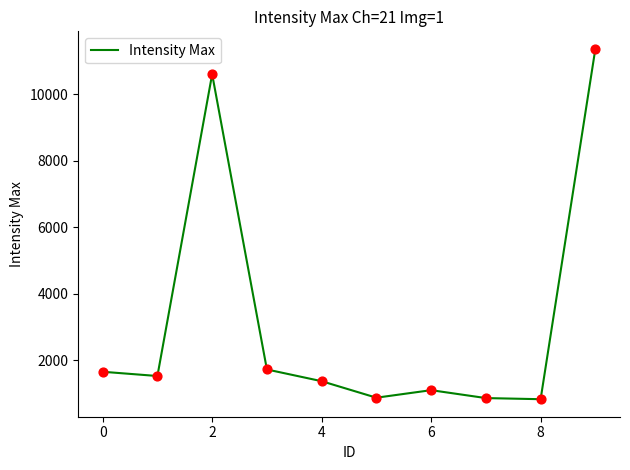

What is the difference between the maximum and minimum values?

10544